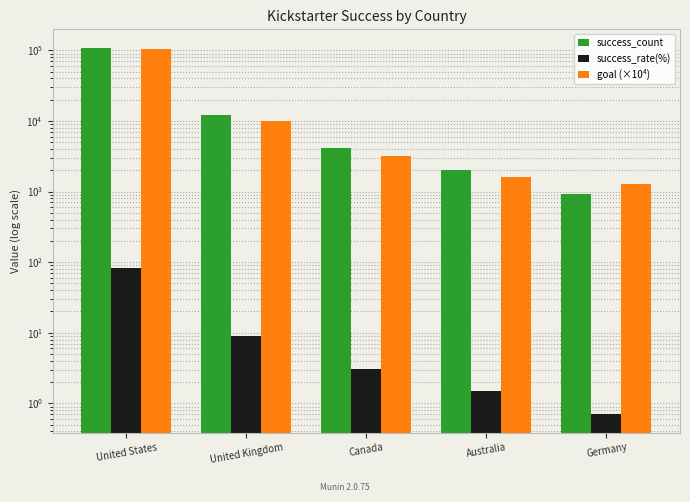

What is the label of the 1st bar from the left?

United States